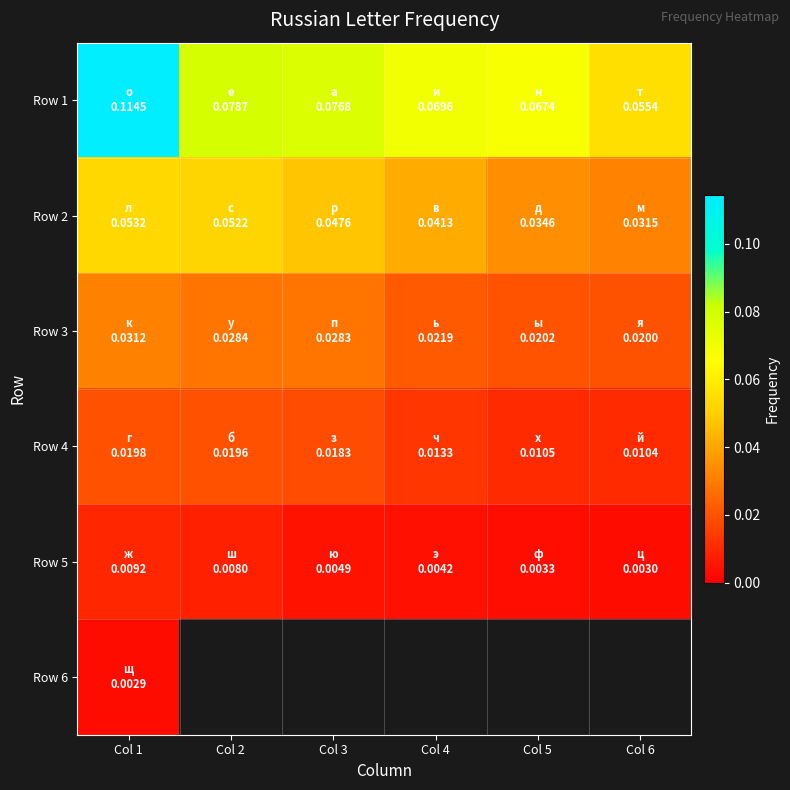

At how many categories does at least one series exceed 0?

6